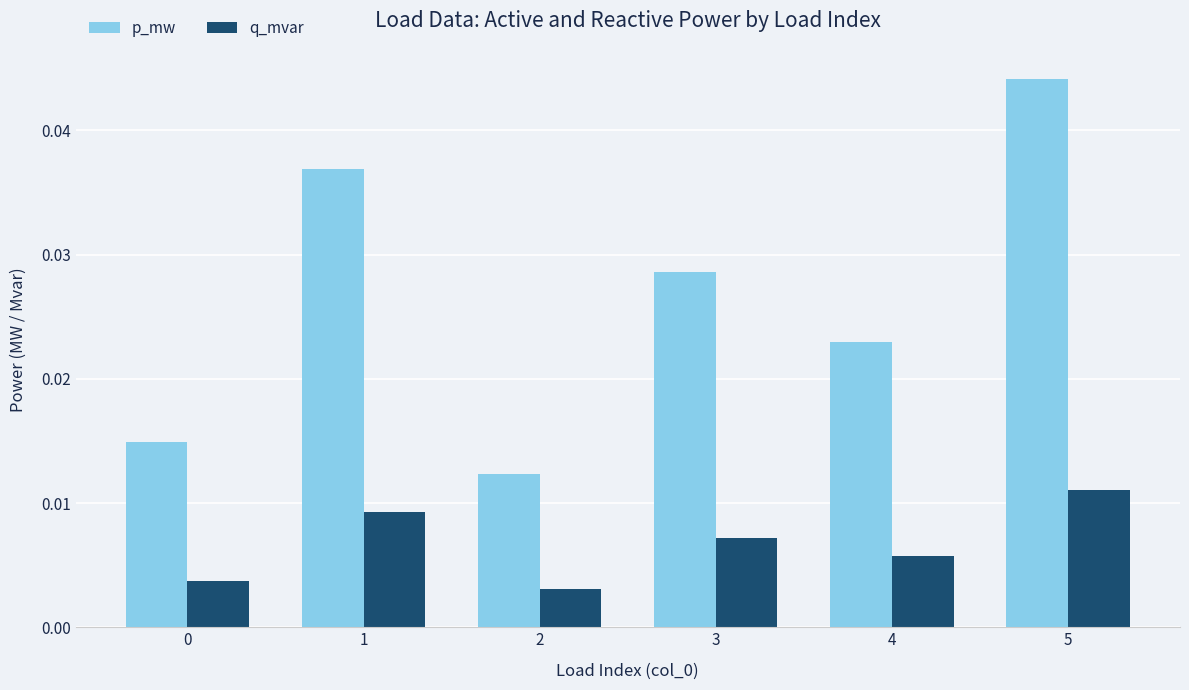

At which label does p_mw reach its peak?

5